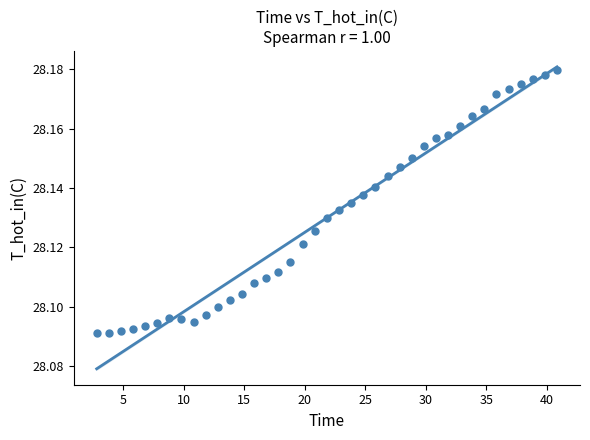

What is the range of X values (max minus min)?

38.1